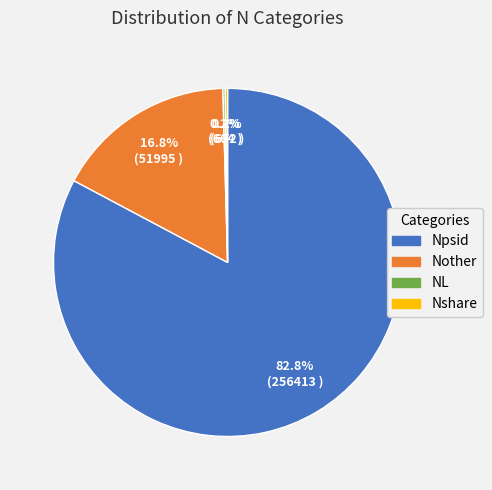

Is there any slice that represents more than half of the pie?

Yes